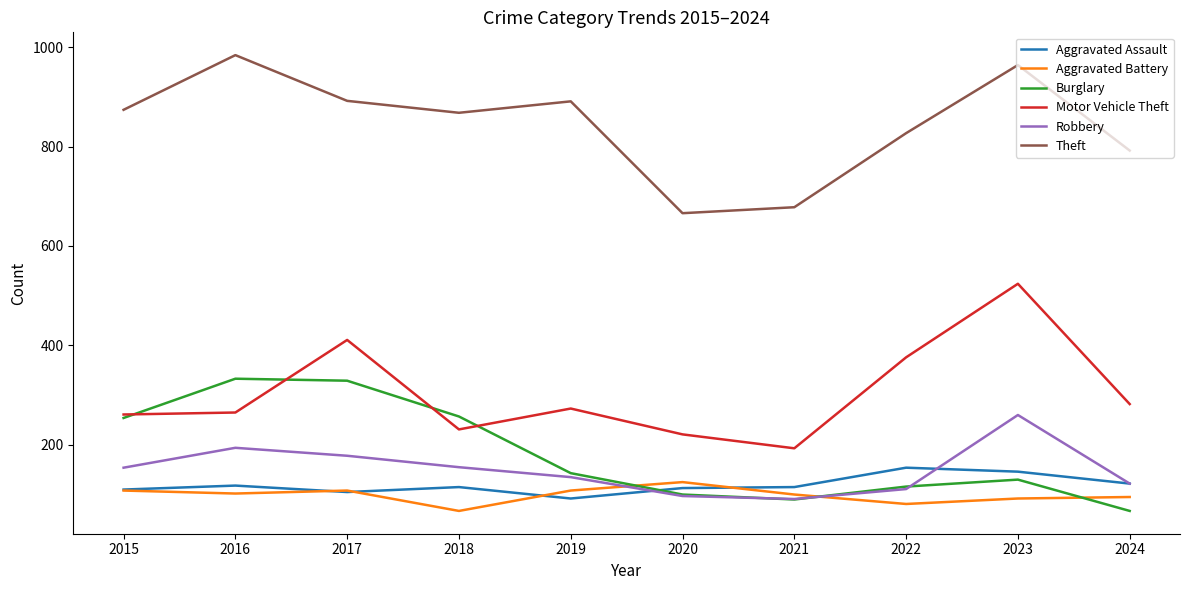

What is the average value of the Motor Vehicle Theft series?

304